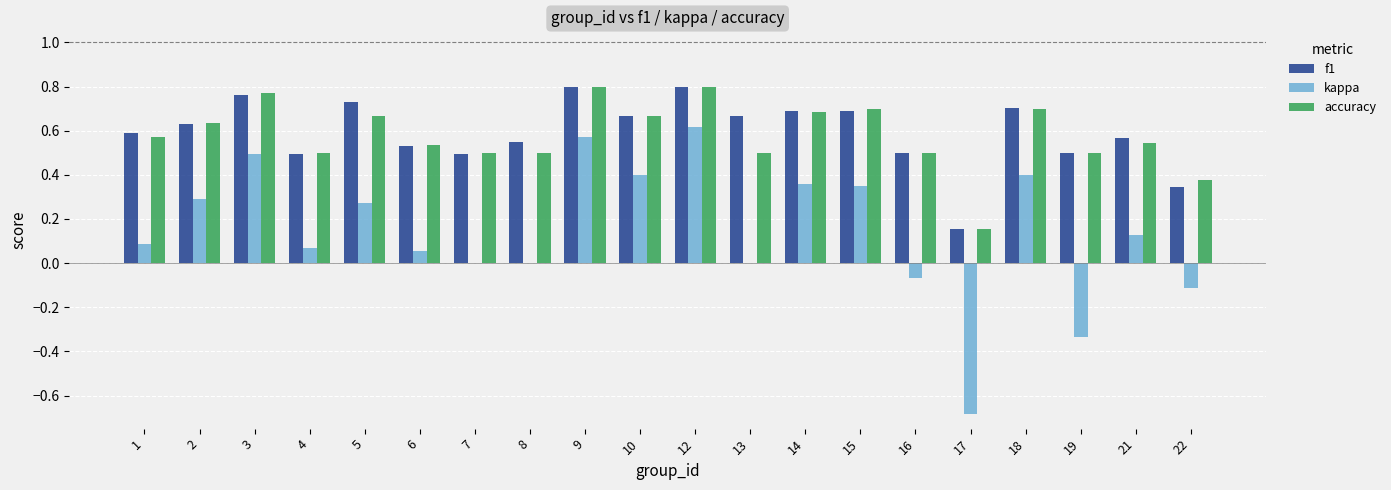

Which series has the largest range (max minus min)?

kappa